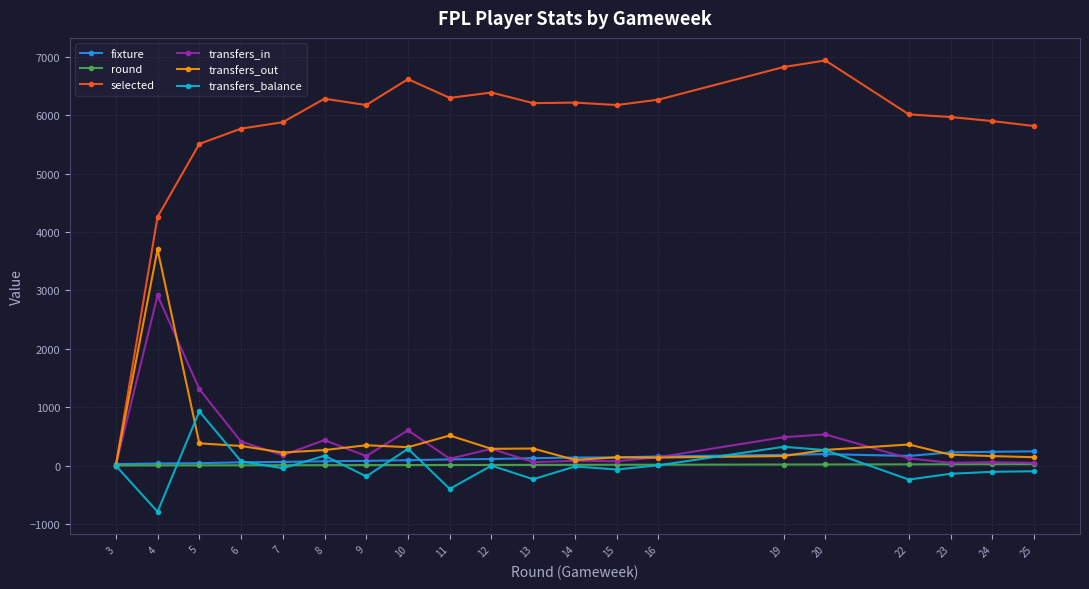

What are all the series names shown in the legend?

fixture, round, selected, transfers_in, transfers_out, transfers_balance